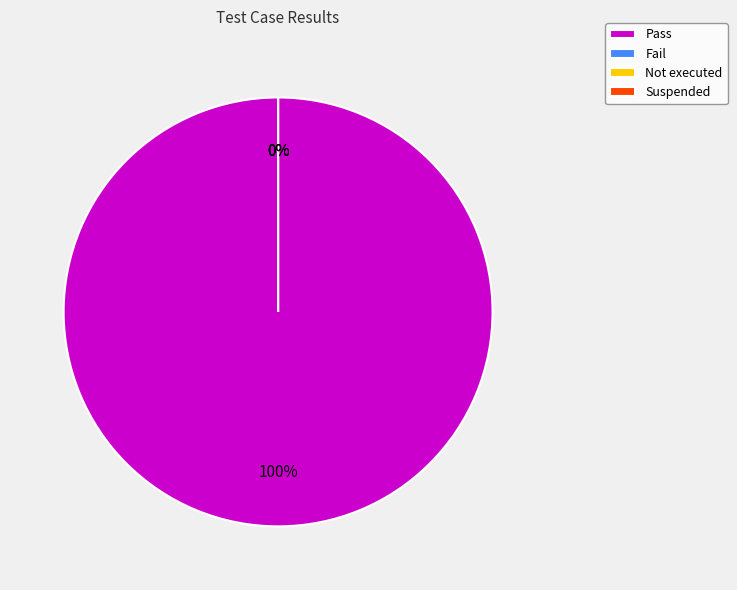

What is the smallest slice in the pie chart?

Fail